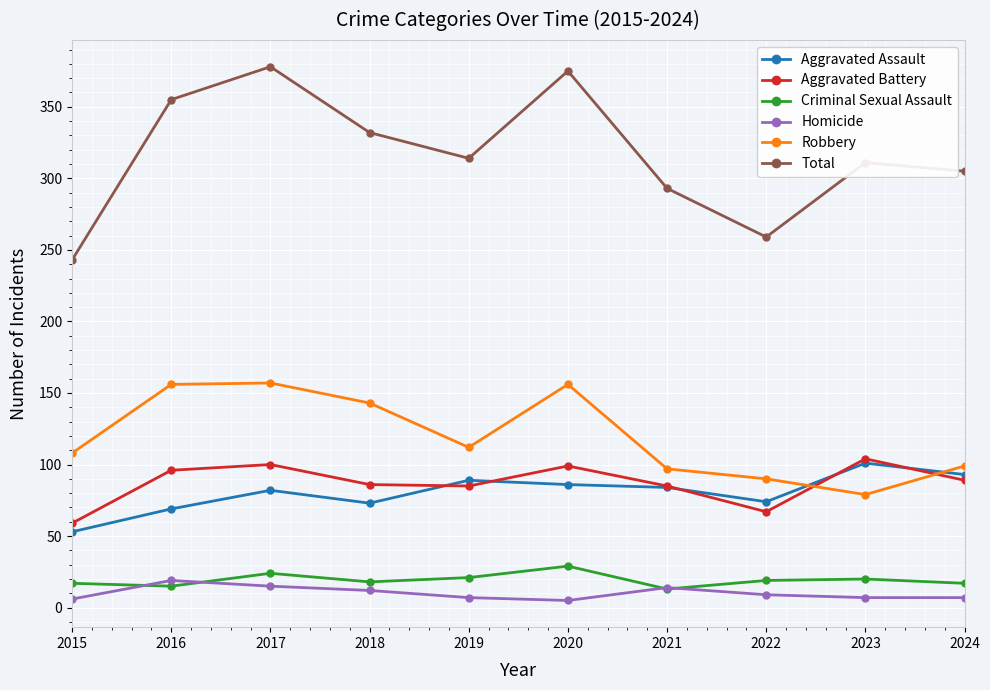

The Criminal Sexual Assault series shows 17 at 2015. True or false?

True